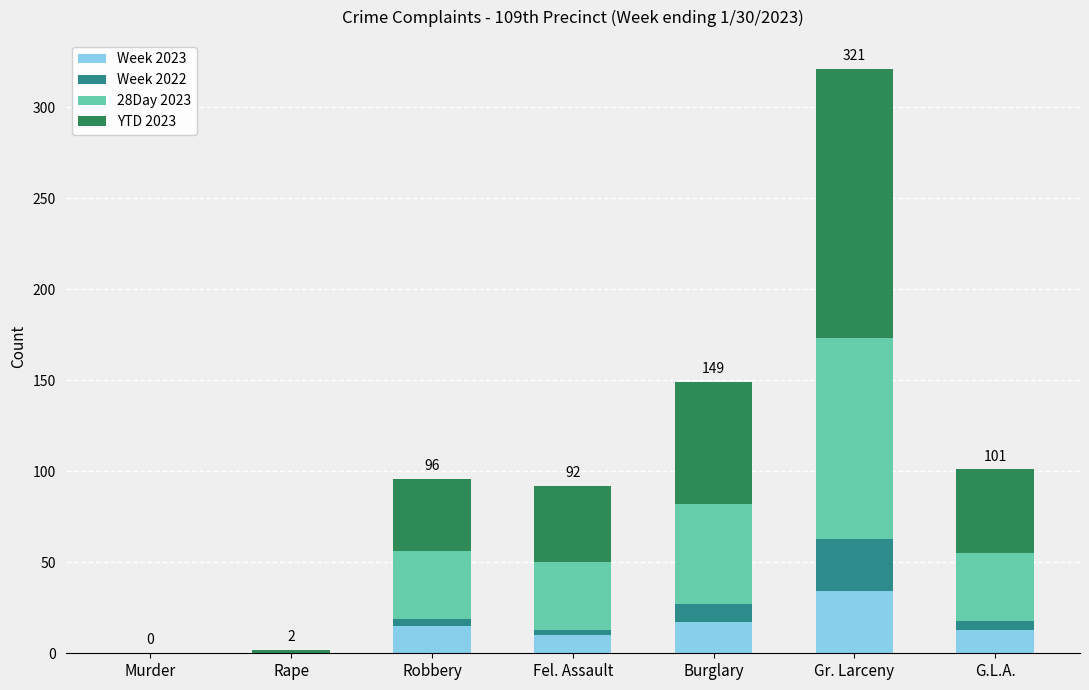

At which label does Week 2023 reach its peak?

Gr. Larceny